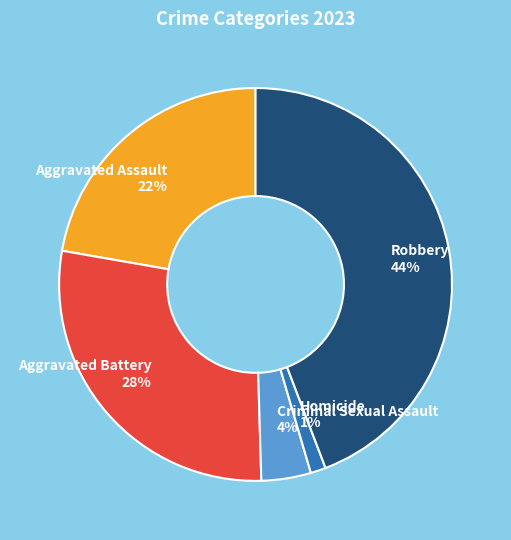

How many segments does this pie chart have?

5